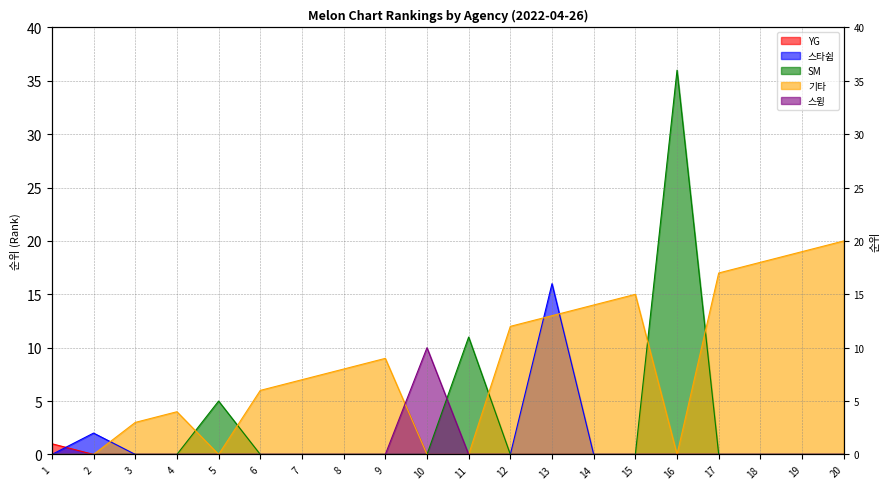

Between 5 and 11, which is larger?

5